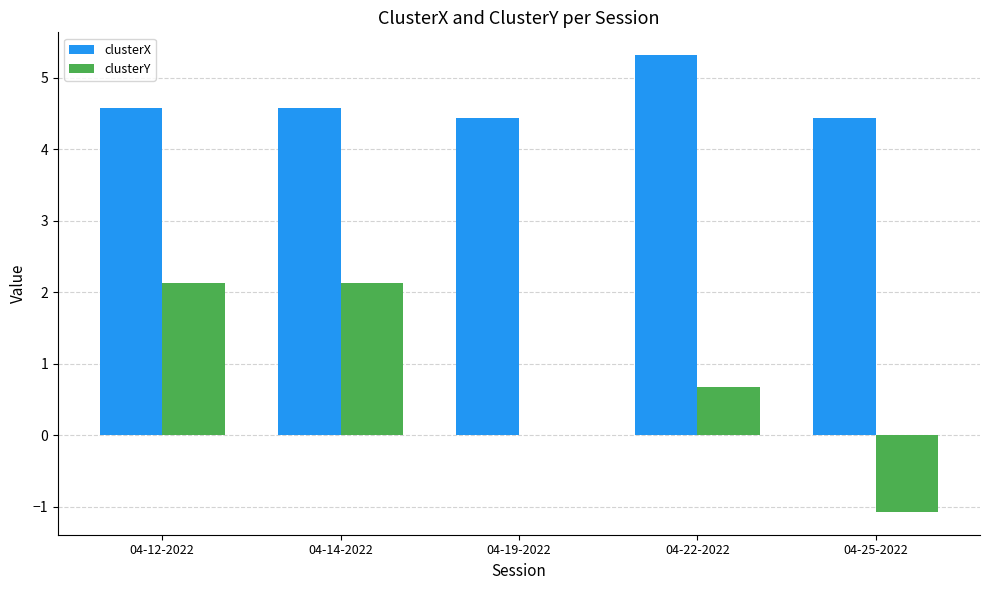

How many clusterX values are between 4 and 5?

4